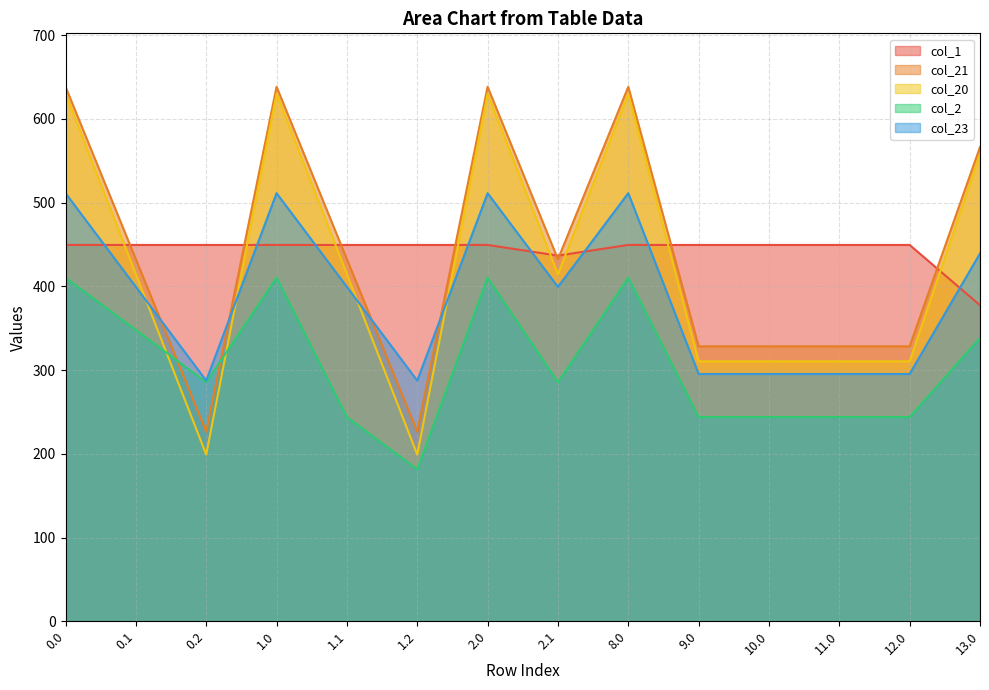

What is the label of the 9th point from the left?

8.0